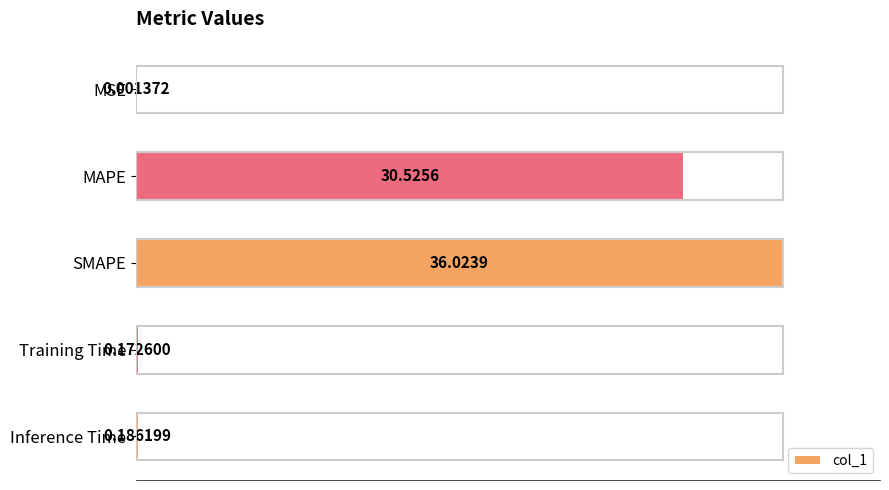

At which category does the chart reach its peak across all series?

SMAPE